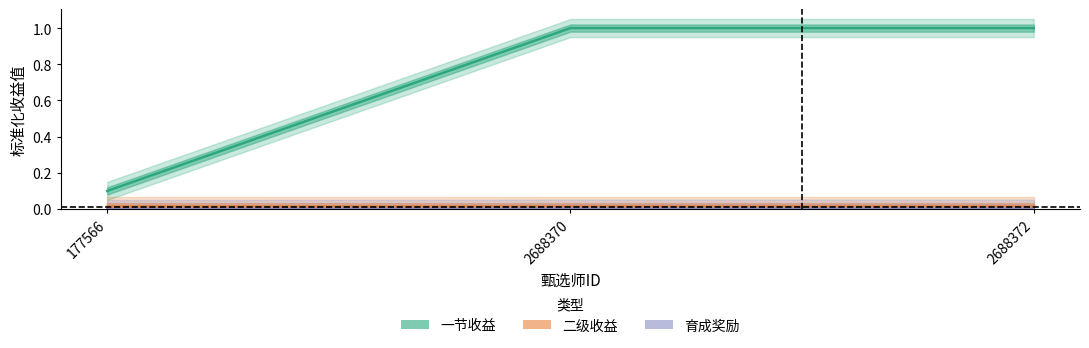

Which series has the largest total across all categories?

一节收益